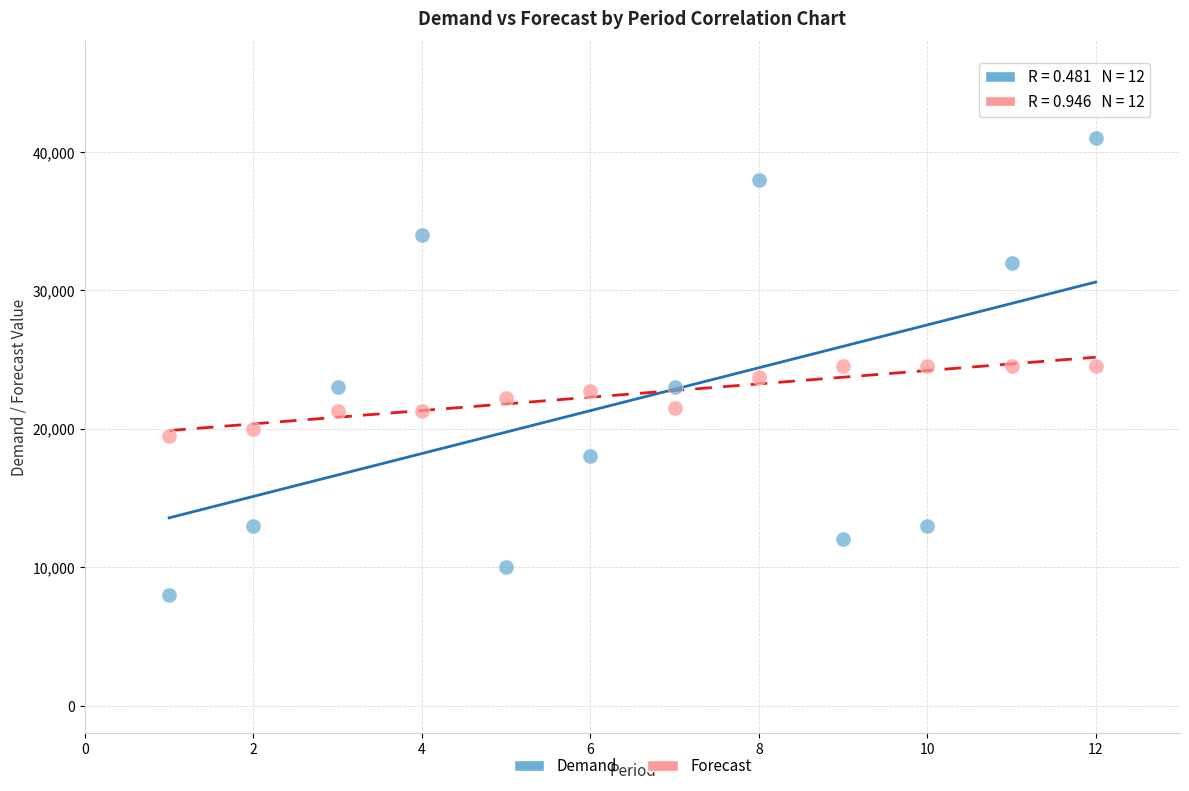

Which series reaches the maximum Y coordinate?

Demand